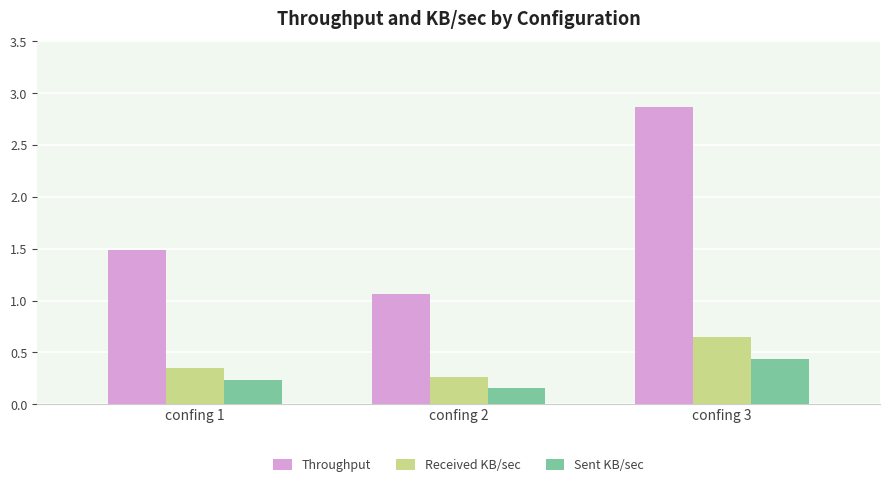

List the series in order of their peak value, highest first.

Throughput, Received KB/sec, Sent KB/sec